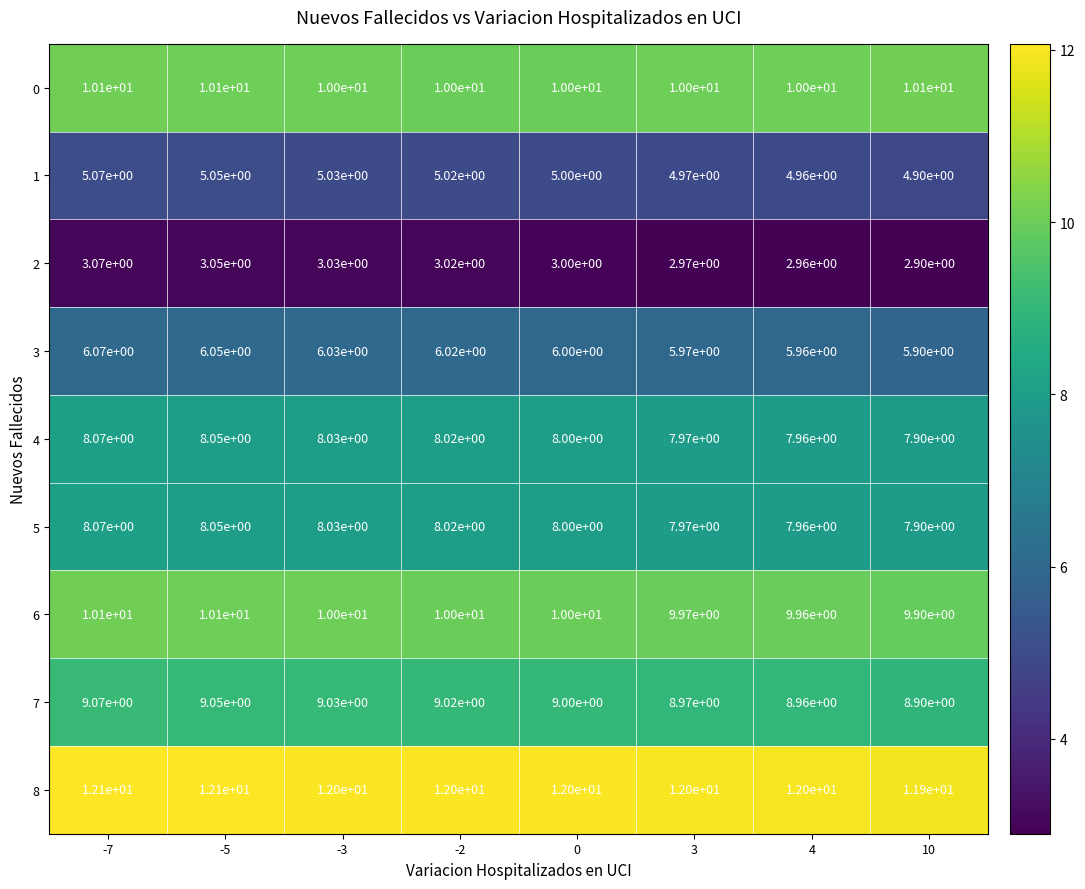

Is the value of 7 at -3 greater than the value of 3 at 0?

Yes